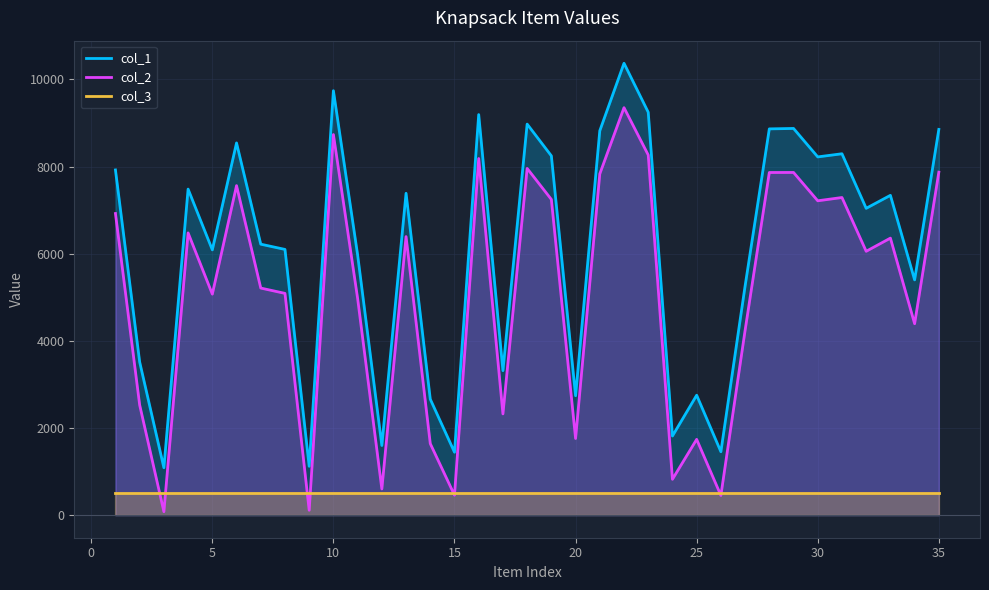

What is the difference between the second highest and minimum values in the col_2 series?

8655